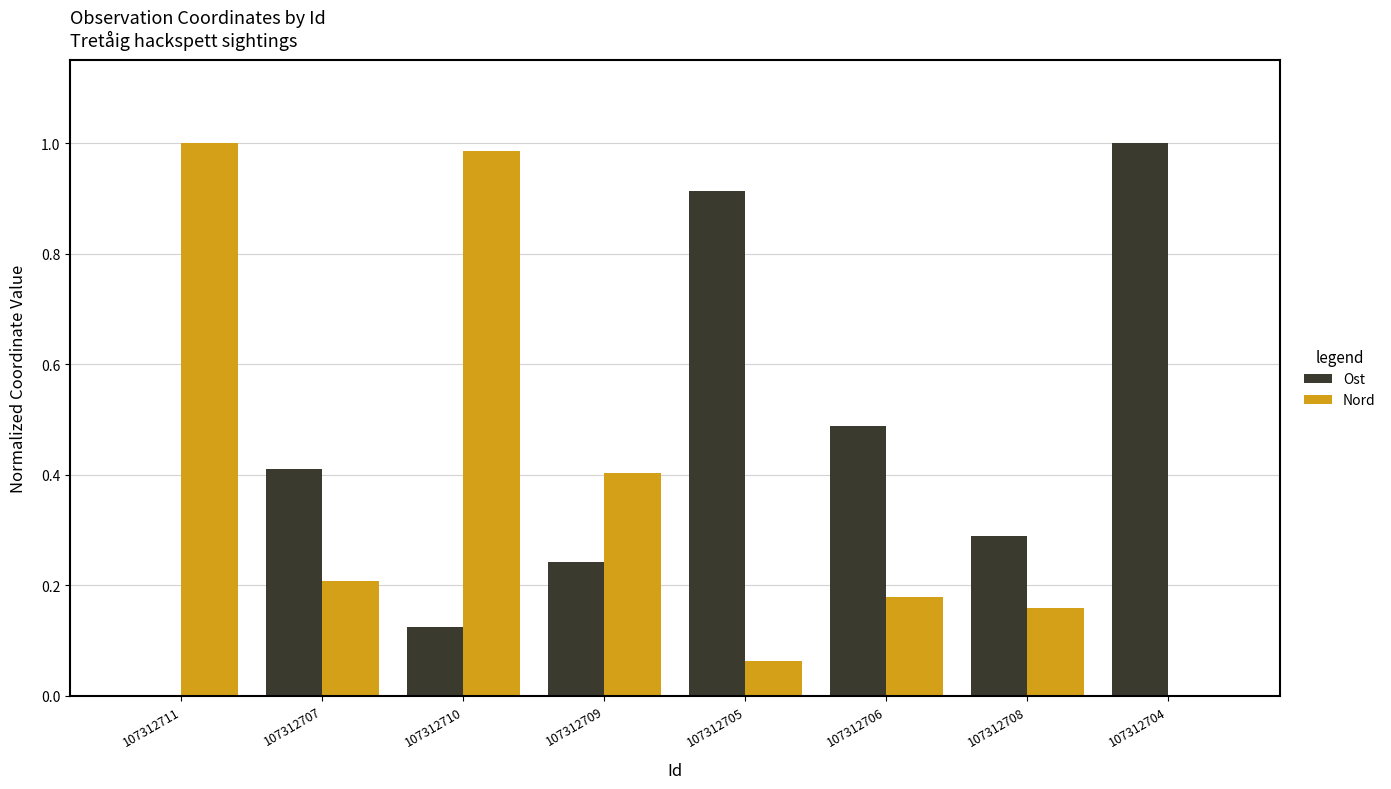

True or false: Ost has a value of 0.2 at 107312709.

True